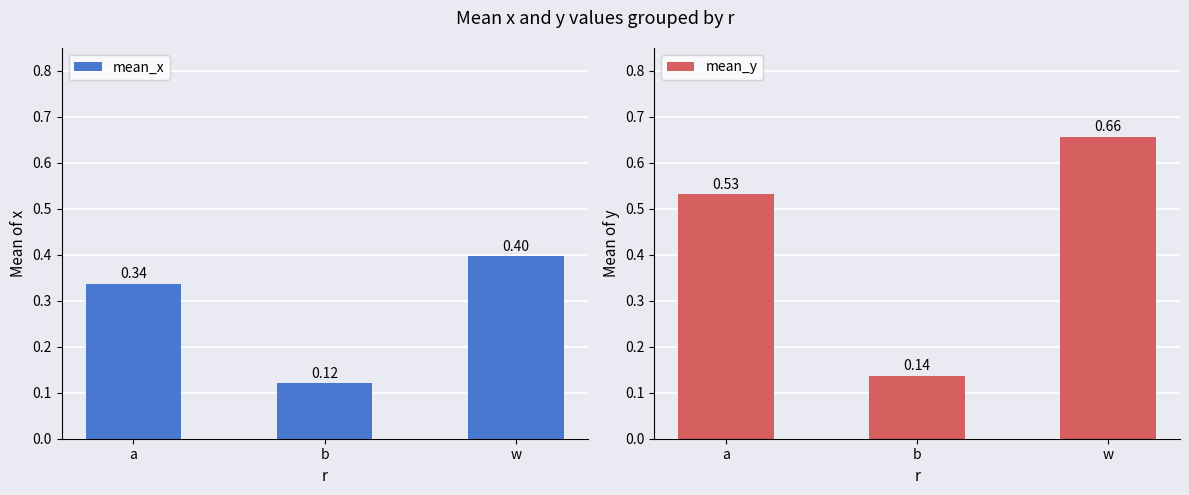

List the series in order of their overall mean, lowest first.

mean_x, mean_y